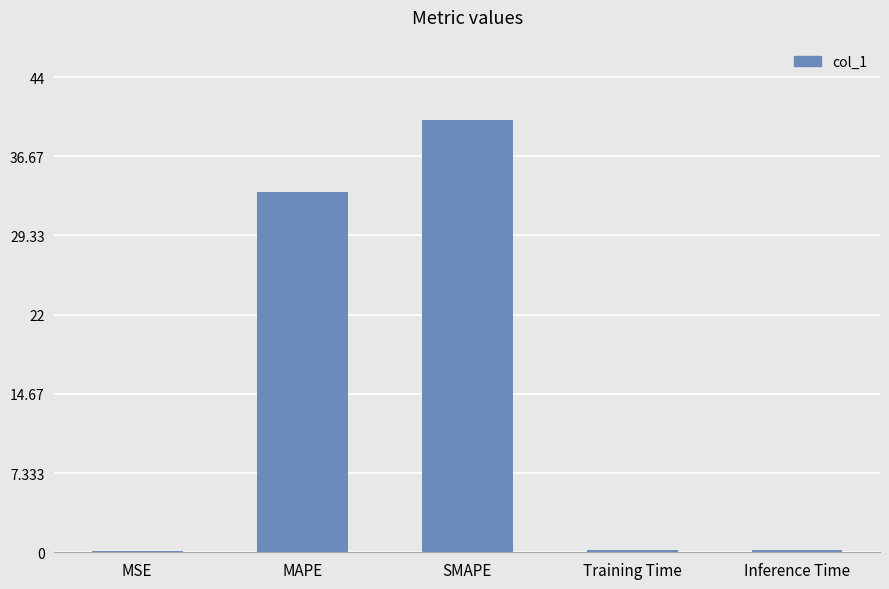

Is it true that the value at SMAPE is 67.5?

False